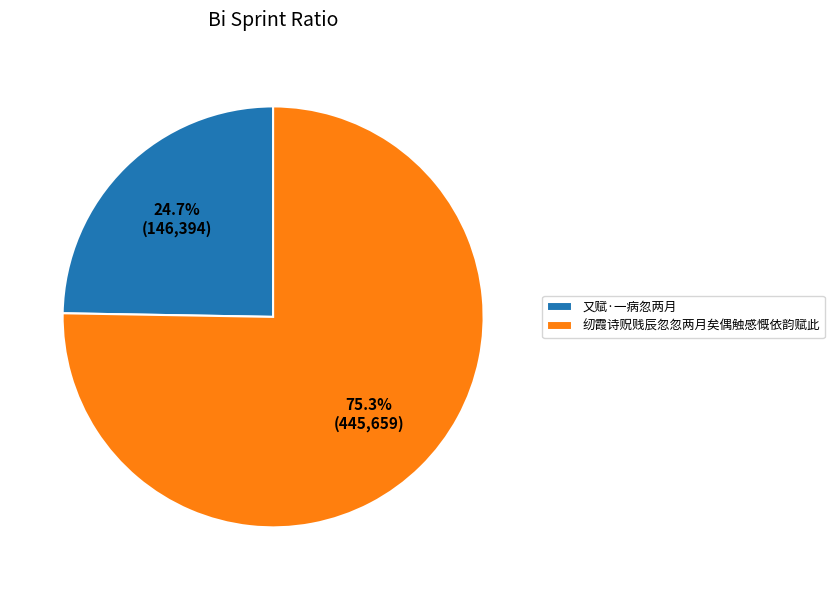

Which category has the biggest portion of the pie?

纫霞诗贶贱辰忽忽两月矣偶触感慨依韵赋此